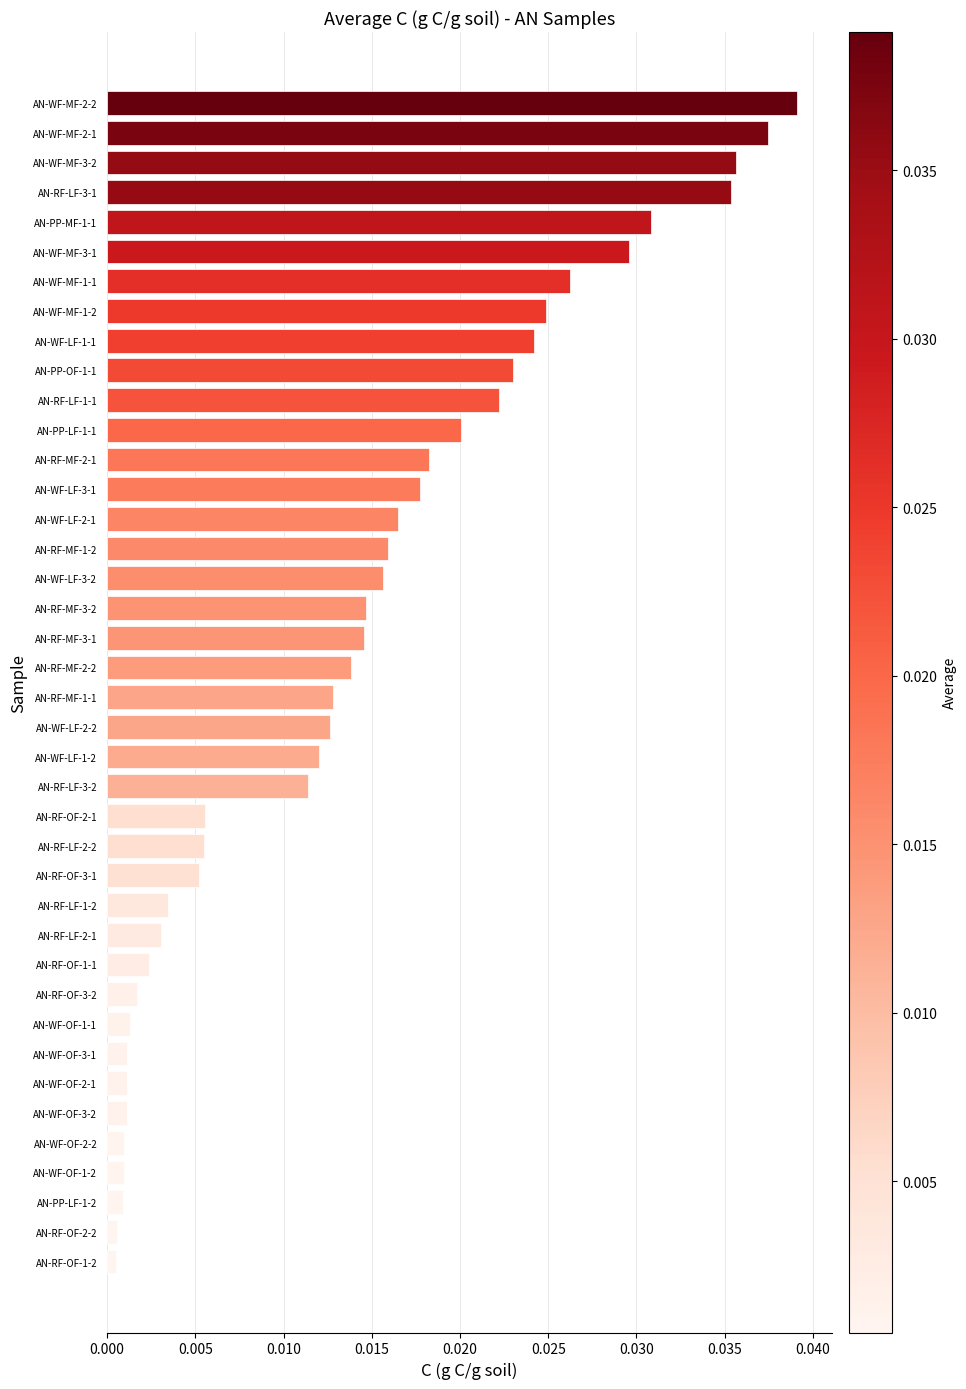

At which category does the chart reach its peak across all series?

AN-WF-MF-2-2